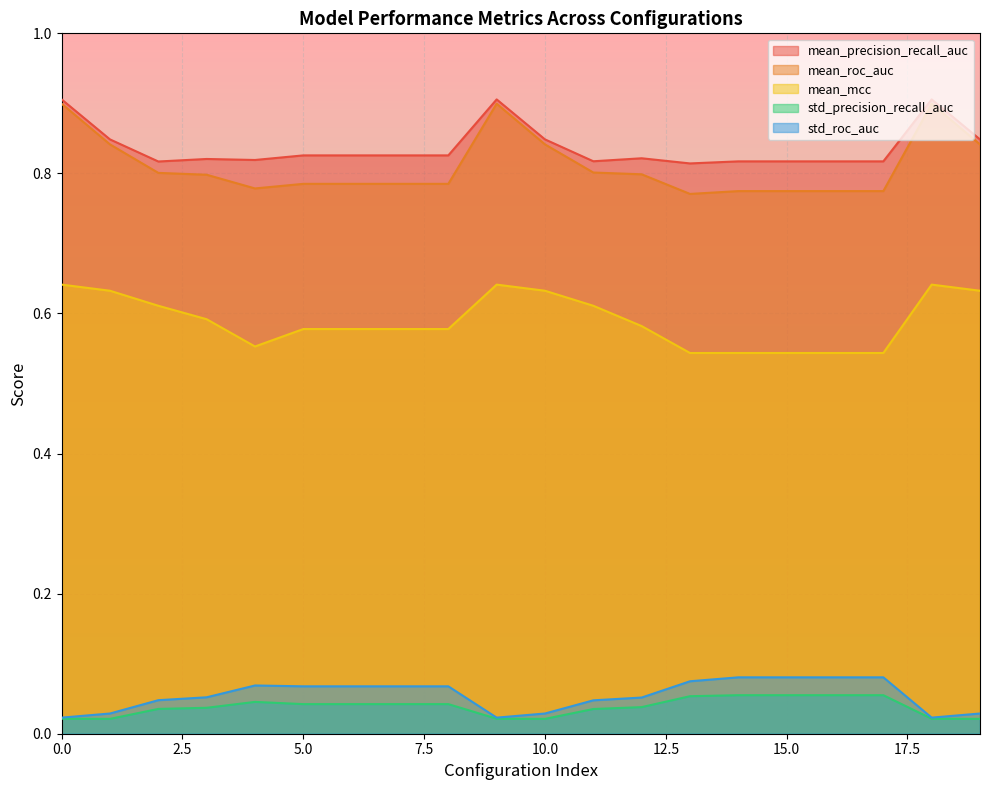

What is the total value across all series at 17?

2.3